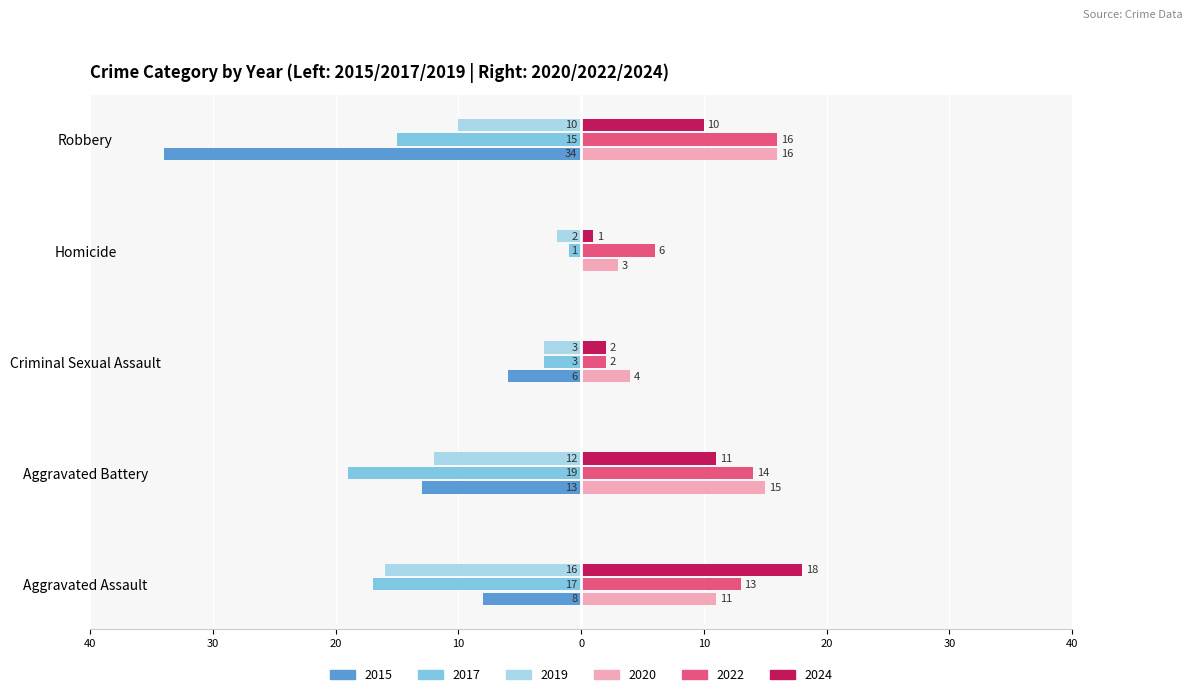

Reading left to right, extract all data points from this chart.

2015: -8	-13	-6	0	-34
2017: -17	-19	-3	-1	-15
2019: -16	-12	-3	-2	-10
2020: 11	15	4	3	16
2022: 13	14	2	6	16
2024: 18	11	2	1	10